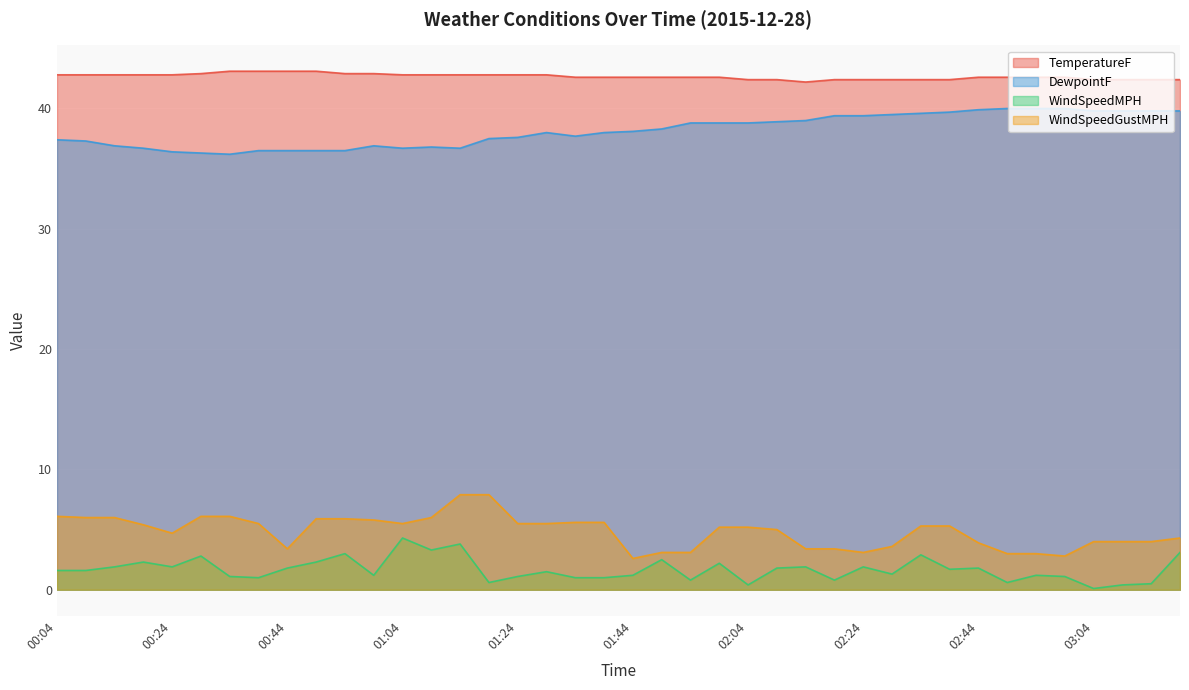

At 03:09, list the series in order from smallest to largest.

WindSpeedMPH, WindSpeedGustMPH, DewpointF, TemperatureF